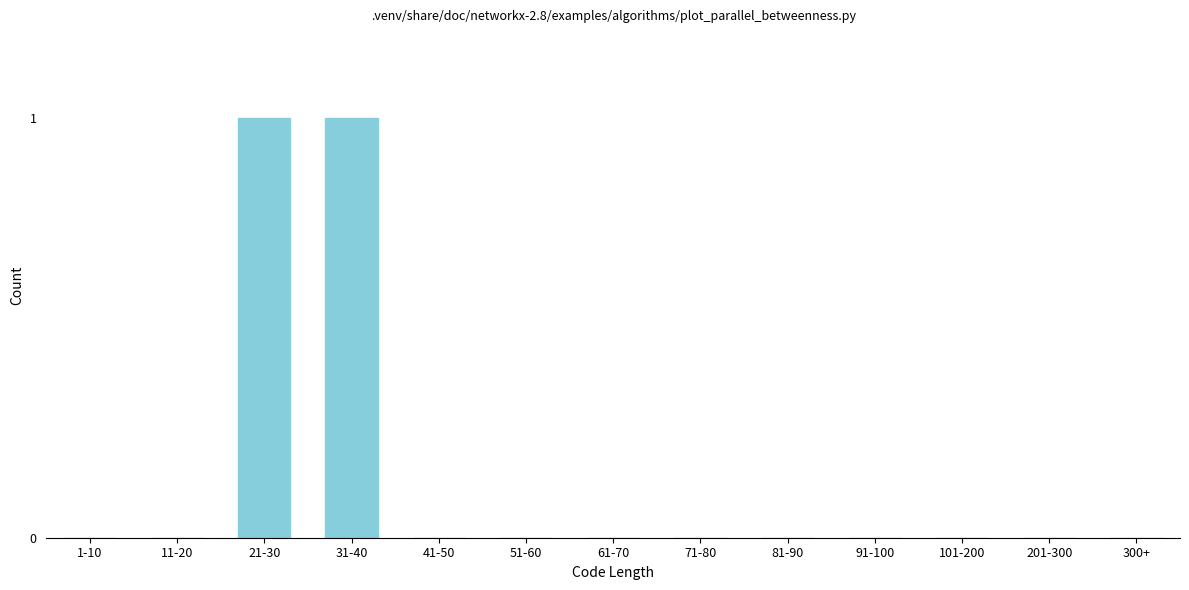

Reading left to right, extract all data points from this chart.

1-10=0	11-20=0	21-30=1	31-40=1	41-50=0	51-60=0	61-70=0	71-80=0	81-90=0	91-100=0	101-200=0	201-300=0	300+=0